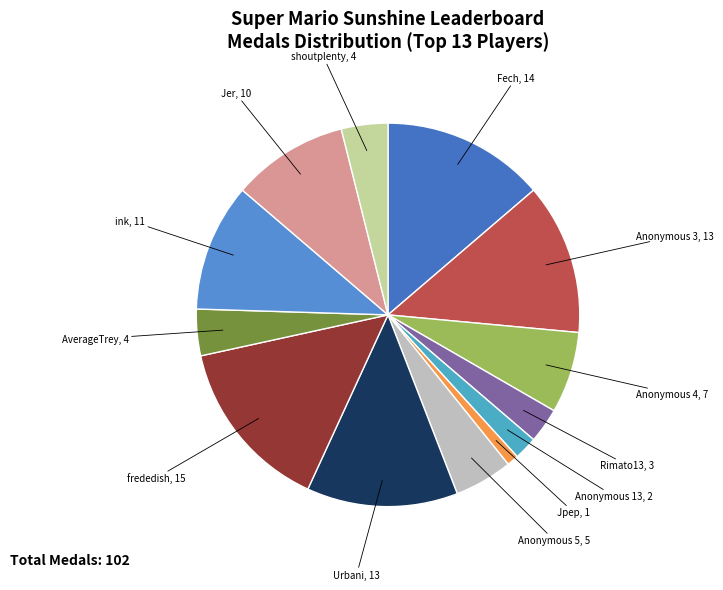

Count the number of slices in the pie.

13